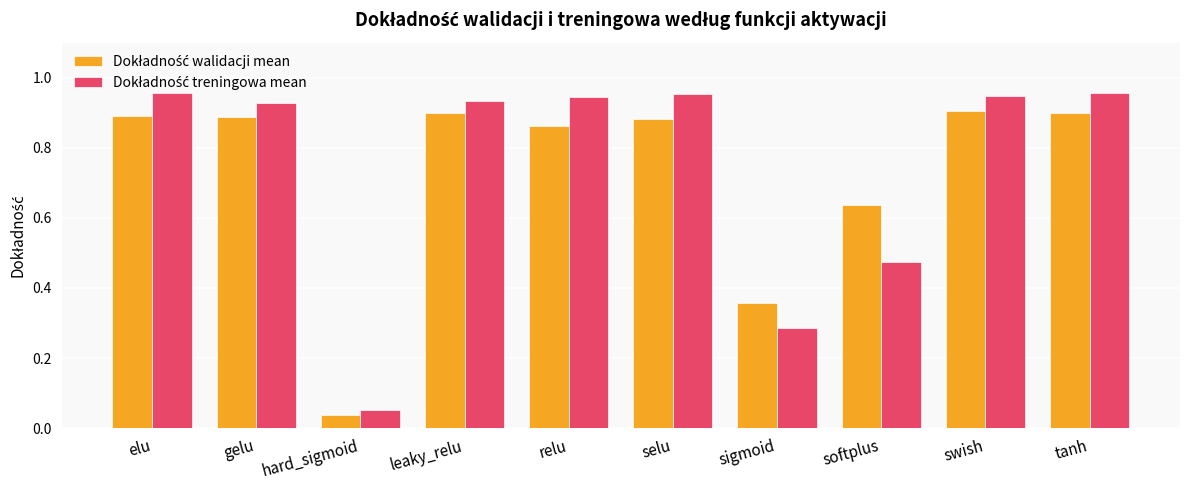

At which category does the chart reach its minimum across all series?

hard_sigmoid